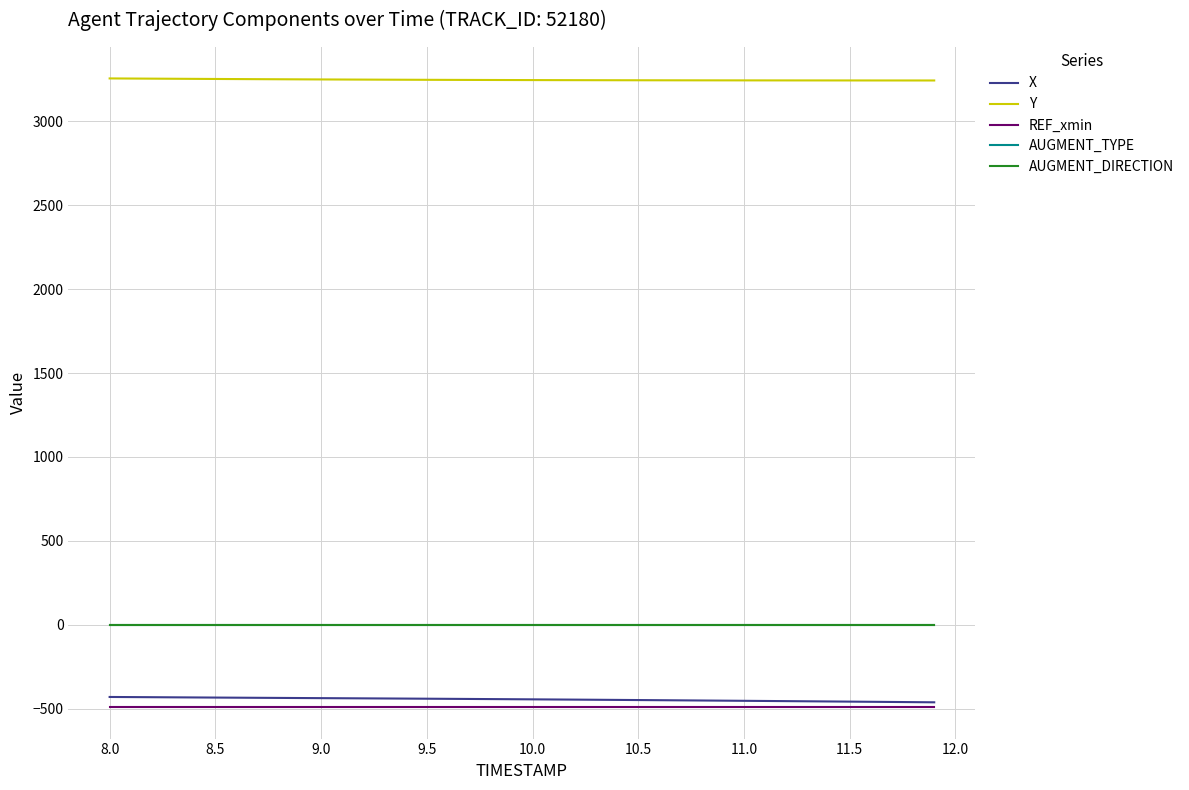

Does the chart have visible grid lines?

Yes